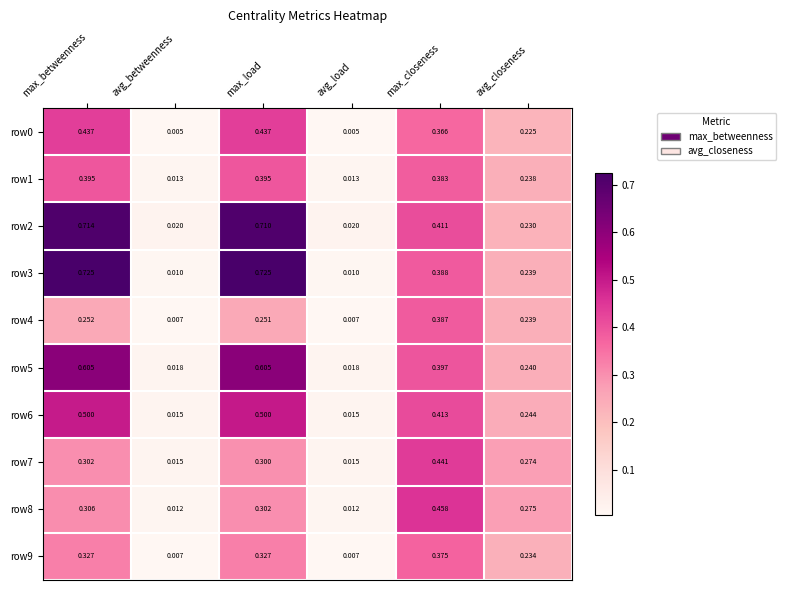

At which category is the sum across all series the highest?

max_betweenness